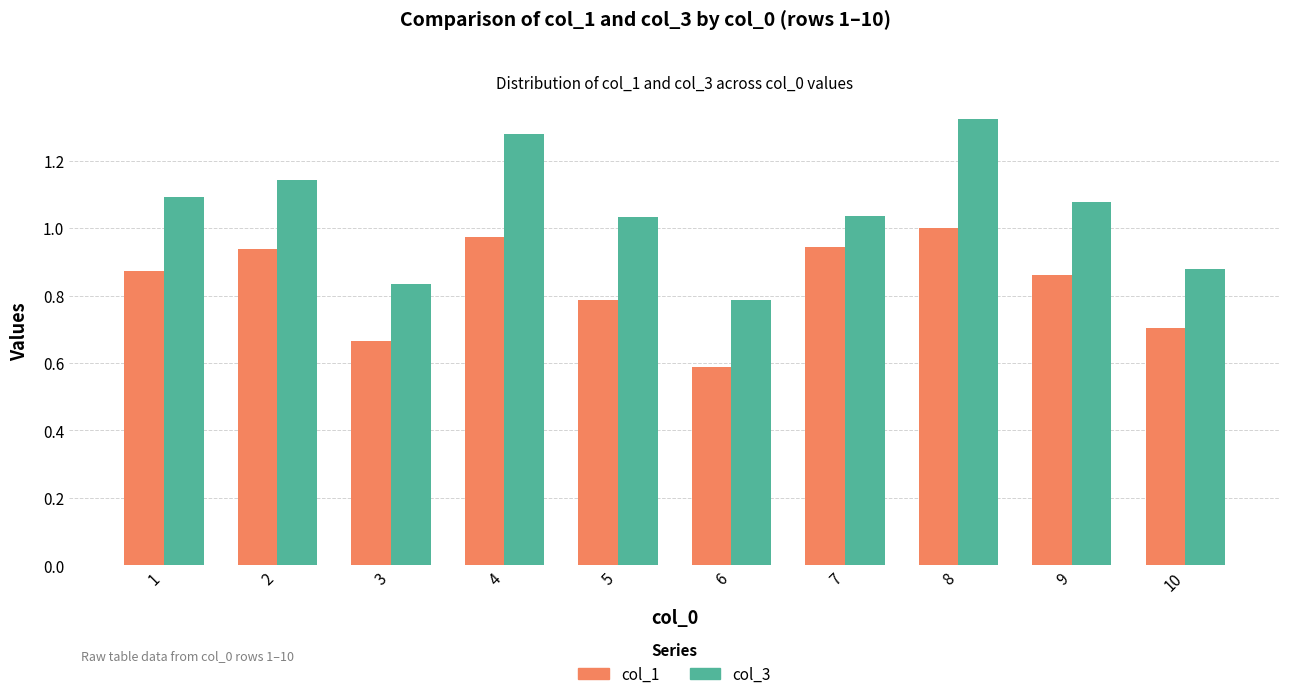

What is the difference between the maximum and minimum values in the col_3 series?

0.5